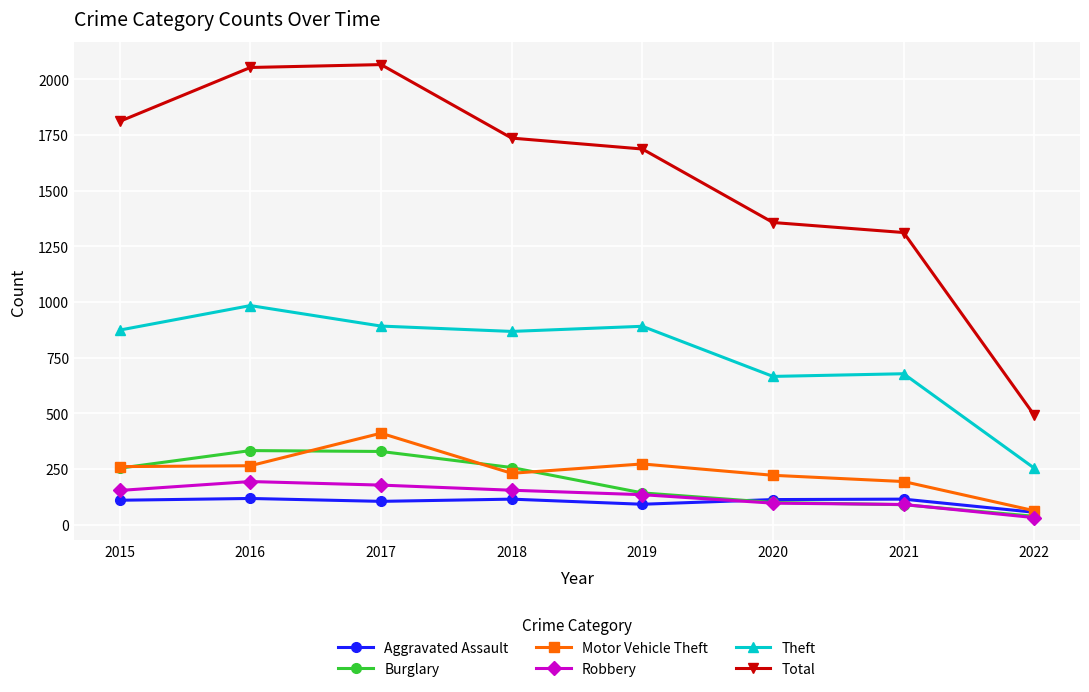

Does the chart have visible grid lines?

Yes